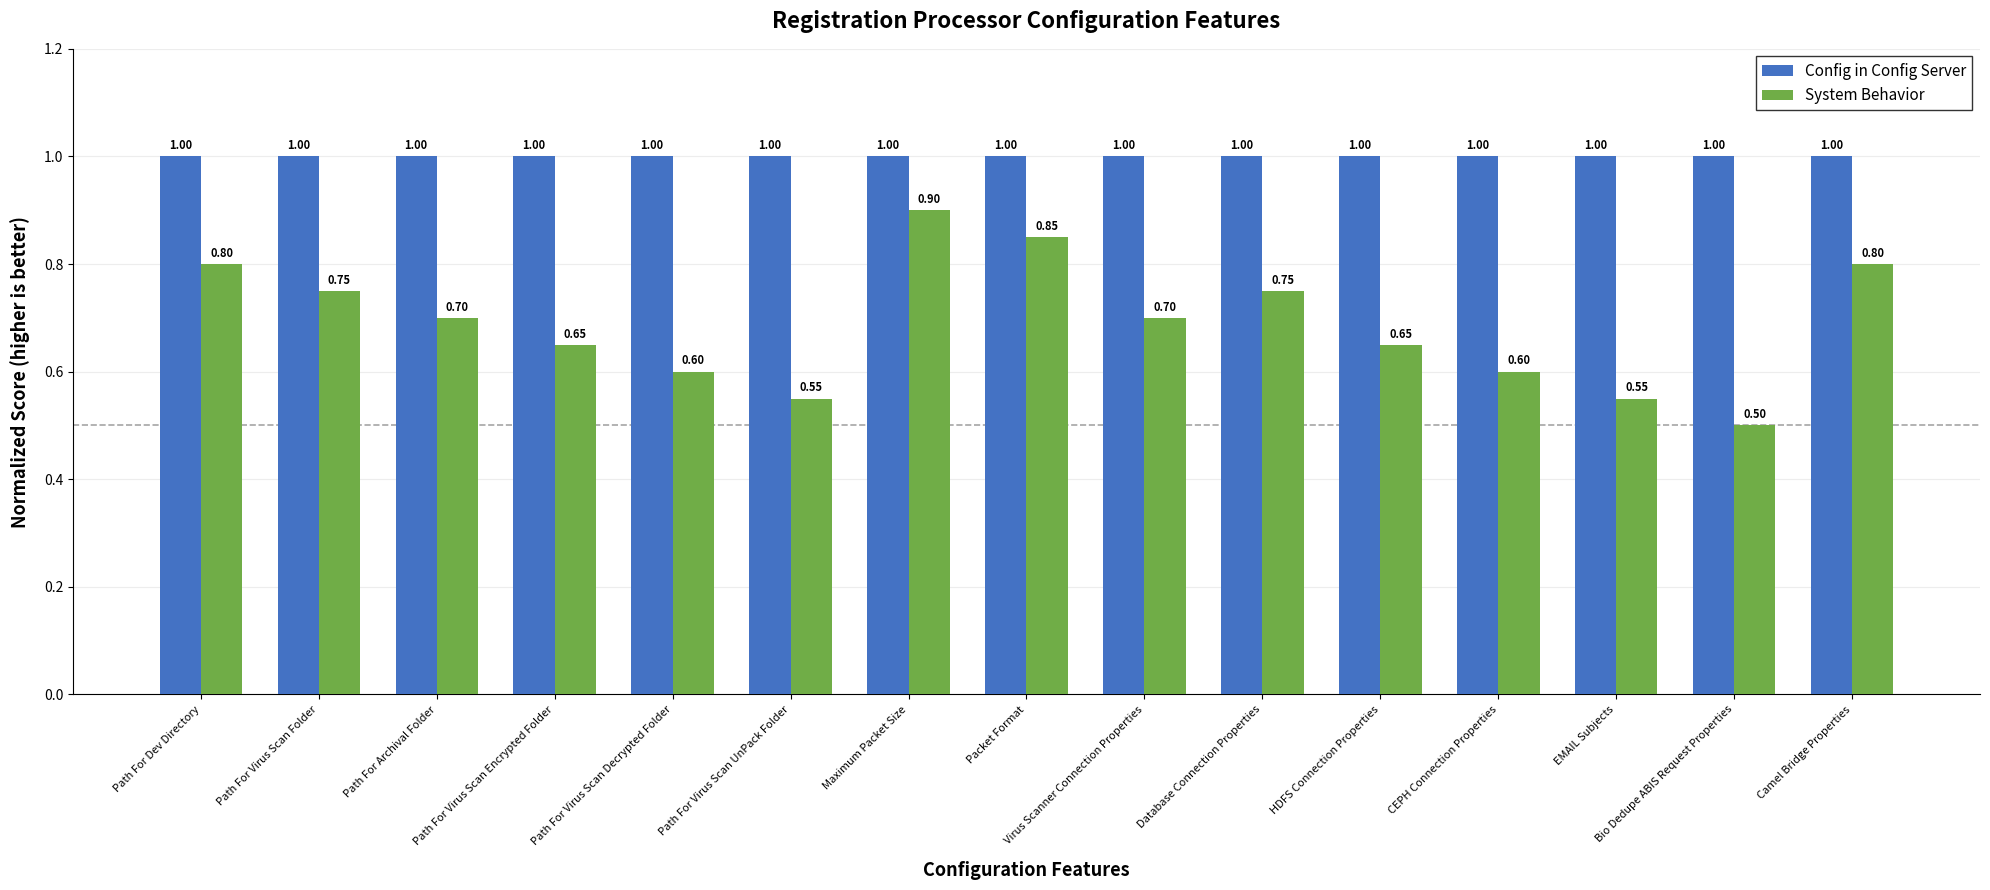

Which series changed the most between Virus Scanner Connection Properties and Bio Dedupe ABIS Request Properties?

System Behavior